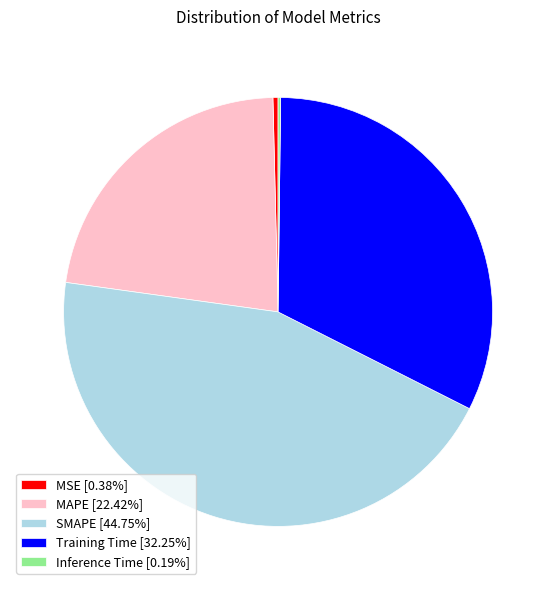

Is there a majority slice in this chart?

No